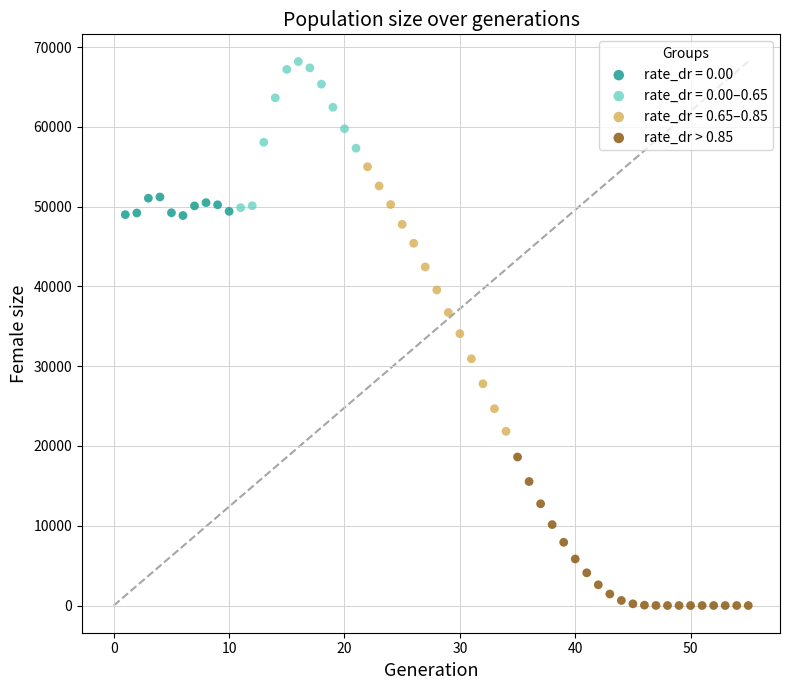

Which series reaches the maximum Y coordinate?

rate_dr = 0.00–0.65